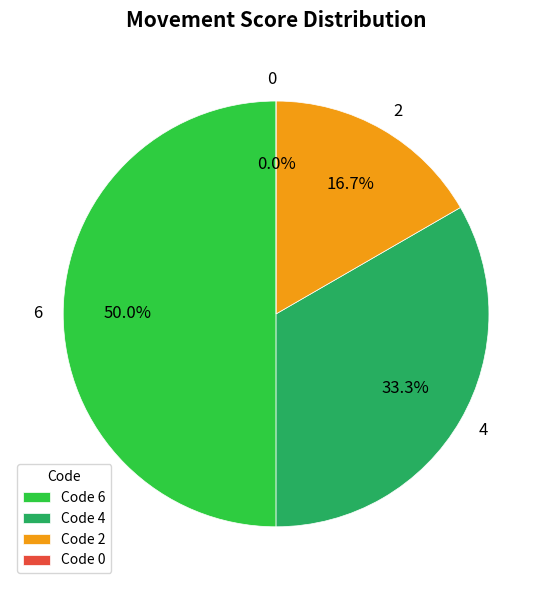

Is 0 the majority of the pie?

No